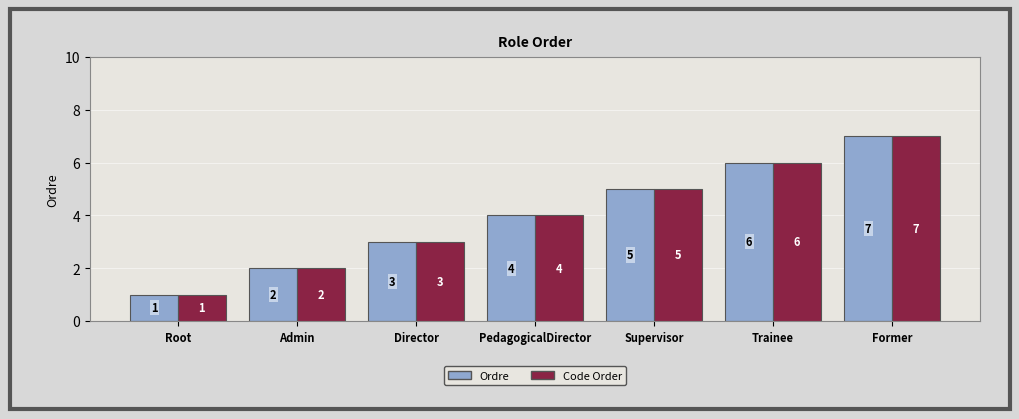

At which label is Ordre closest to 4?

PedagogicalDirector